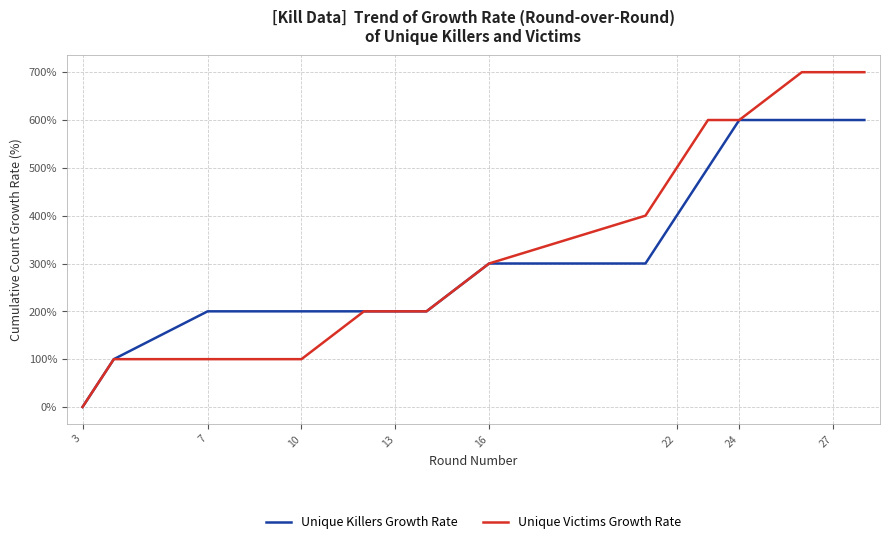

Which series has the widest spread of values?

Unique Victims Growth Rate